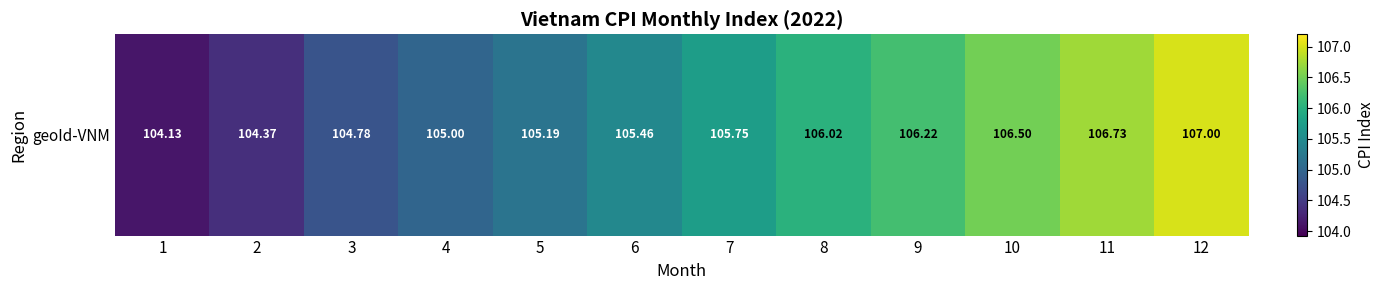

What is the difference between the maximum and second lowest values?

2.6